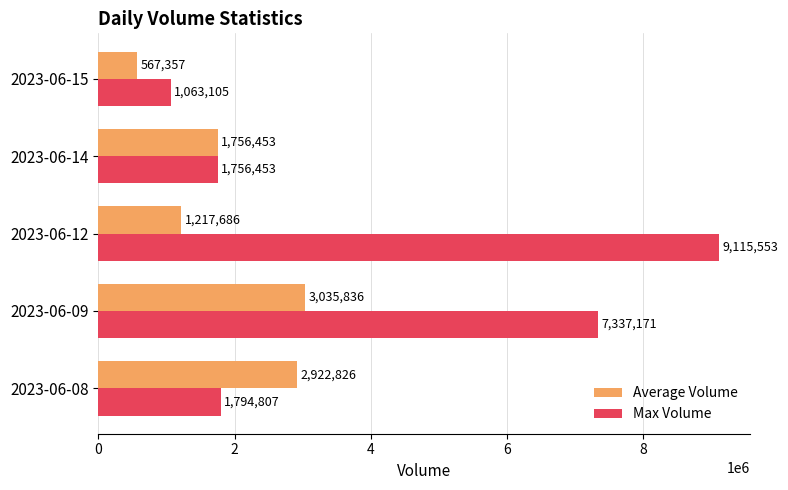

Rank the series by their average value, from highest to lowest.

Max Volume, Average Volume